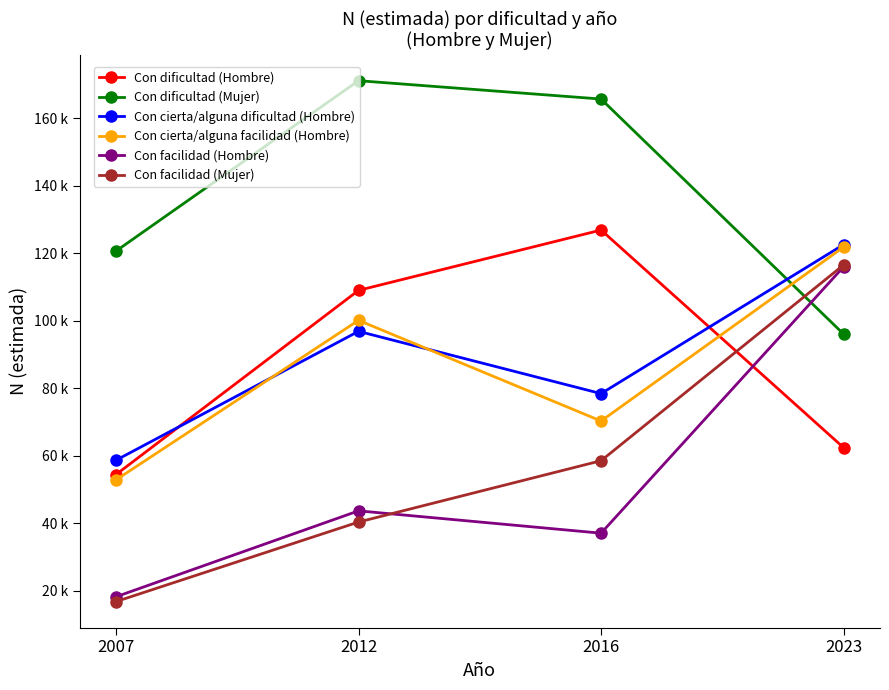

How many interior local peaks does the Con cierta/alguna dificultad (Hombre) series have?

1